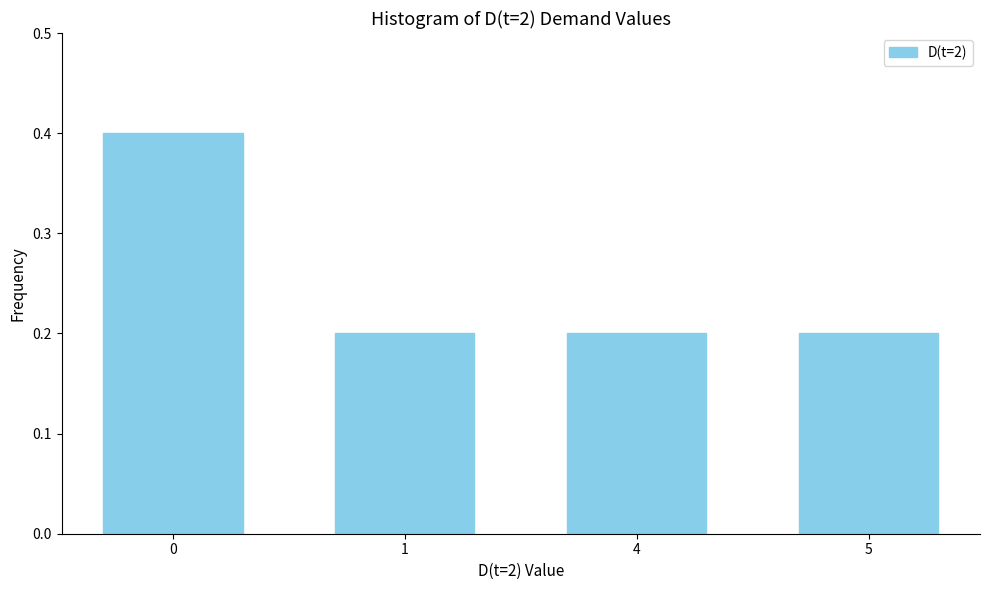

Reading left to right, what are all the values shown in this chart?

0.4	0.2	0.2	0.2